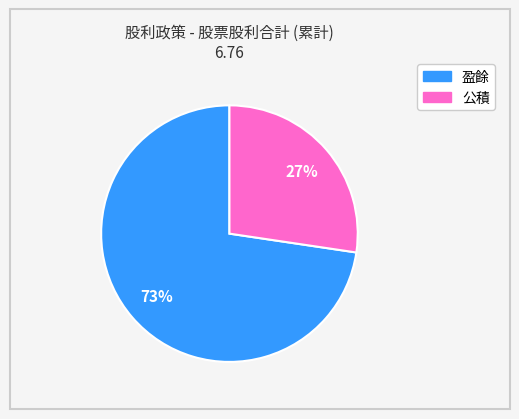

What is the largest slice in the pie chart?

盈餘